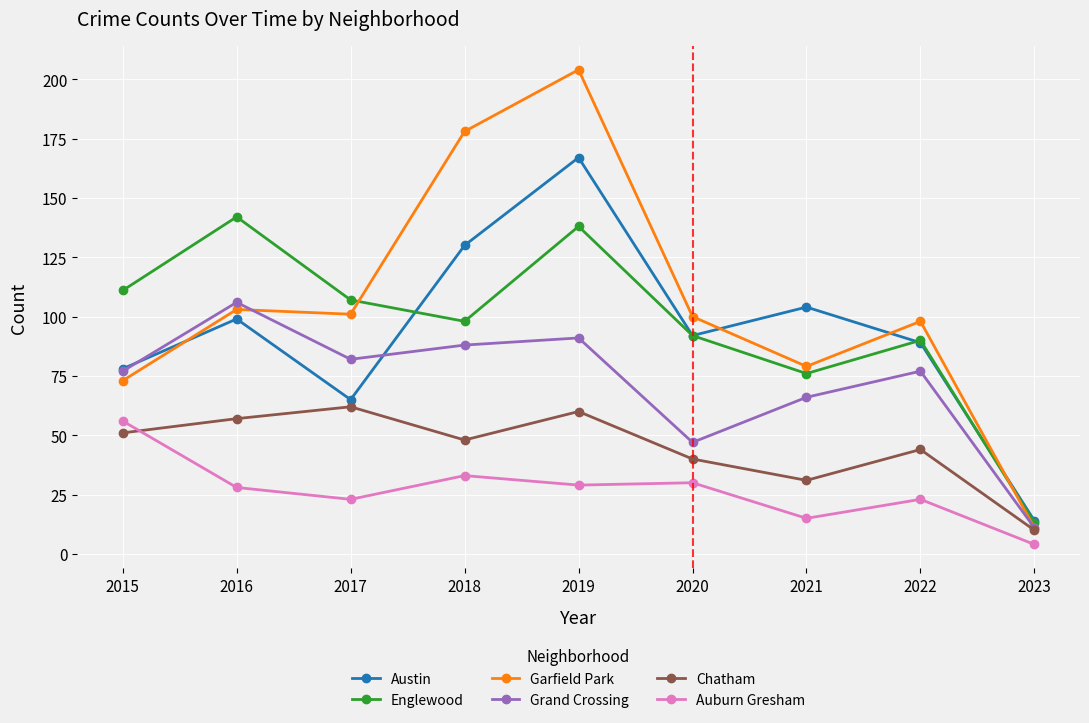

List the labels in order of Chatham value, largest first.

2017, 2019, 2016, 2015, 2018, 2022, 2020, 2021, 2023